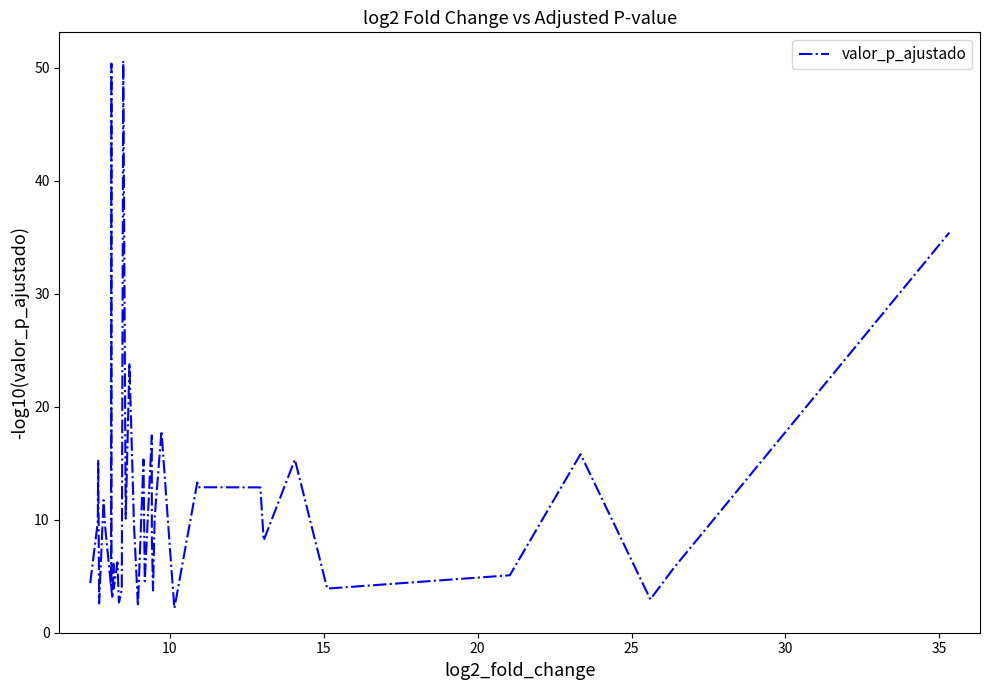

What is the maximum value shown in the chart?

50.6